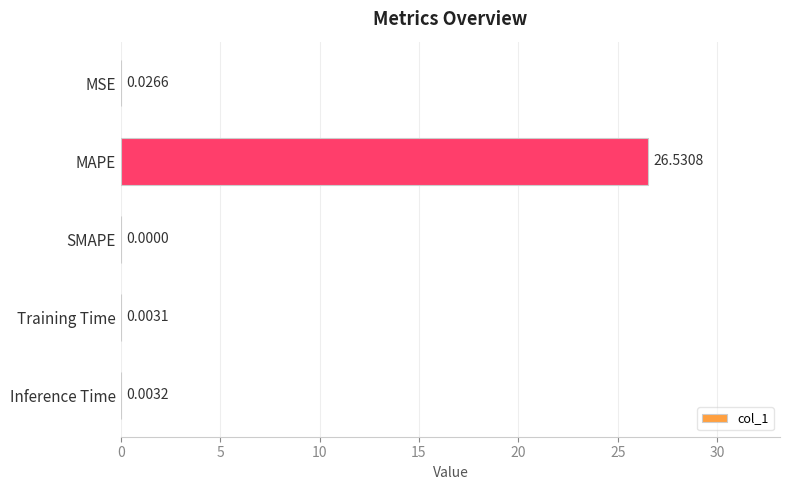

What is the change in value from MAPE to Inference Time?

-26.5